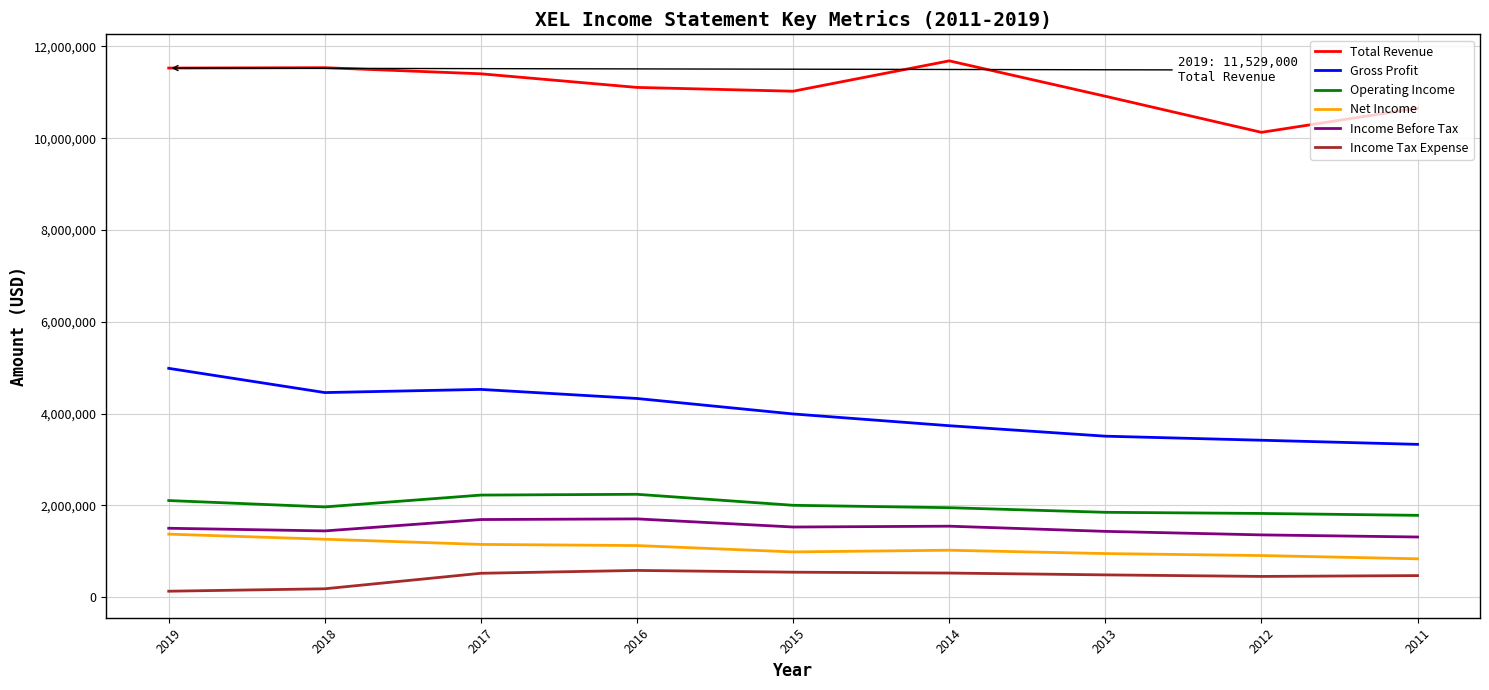

In Gross Profit, how many points are higher than both neighbors (excluding endpoints)?

1